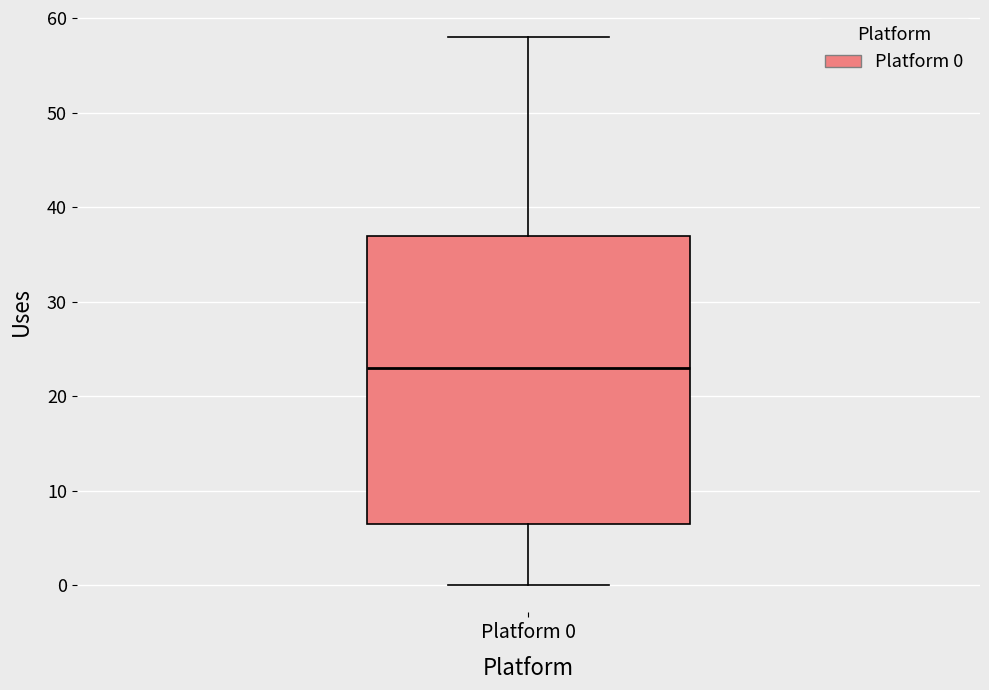

Transcribe this box plot: give where the median line is, the range the box spans, and where the two whiskers end, as read against the y-axis. The values are not printed on the chart, so give them approximately, as read against the axis.

median 23, box 7 to 37, whiskers 0 to 58